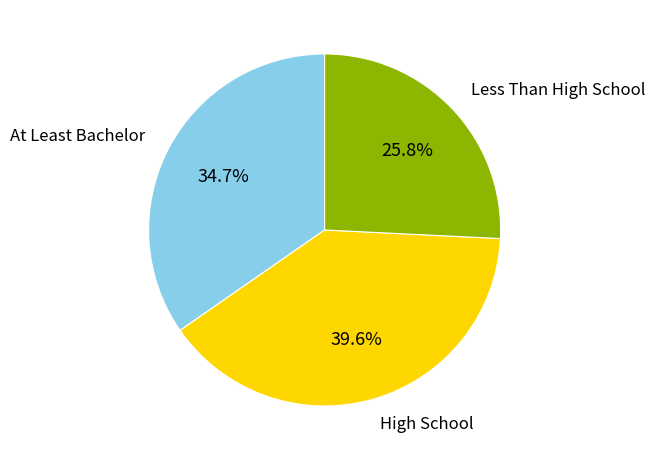

How many segments does this pie chart have?

3